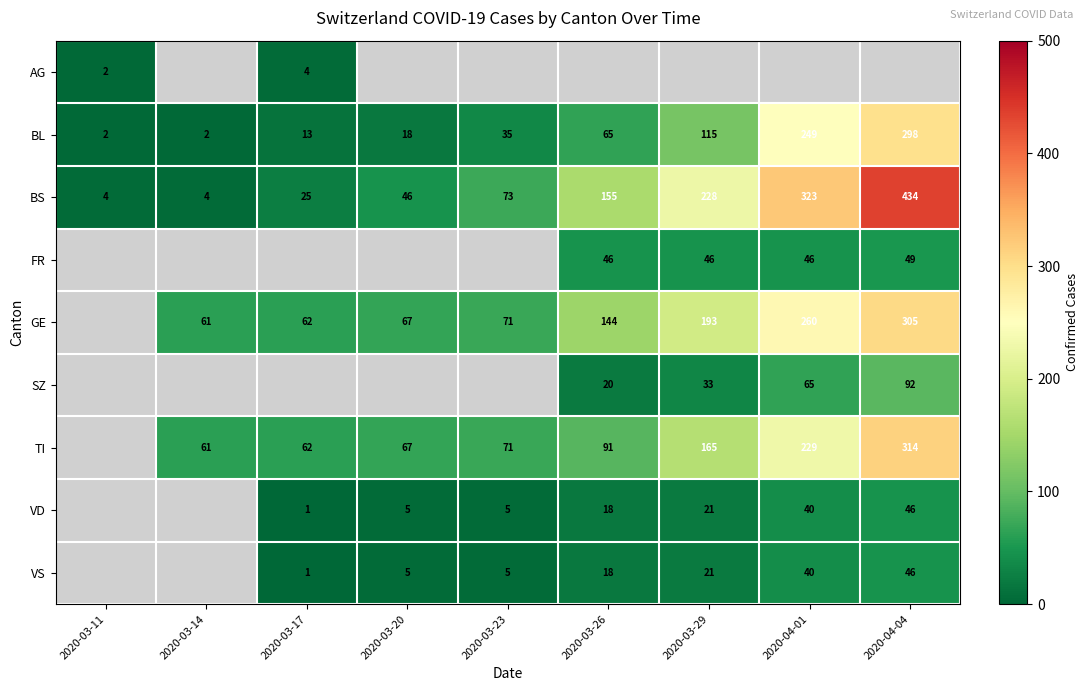

What is the sum of the BS values at 2020-03-23 and 2020-04-01?

396